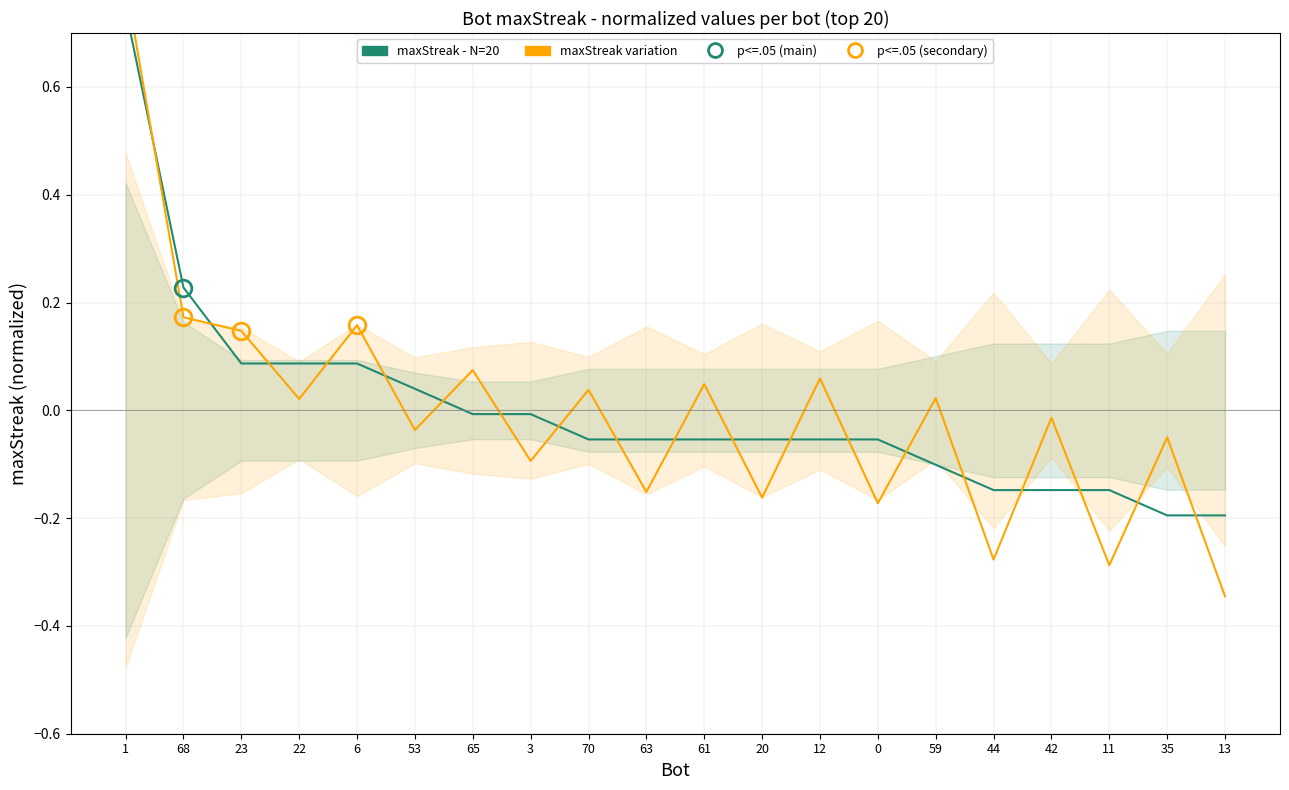

Rank the series by their maximum value, from lowest to highest.

maxStreak - N=20, maxStreak (variation)